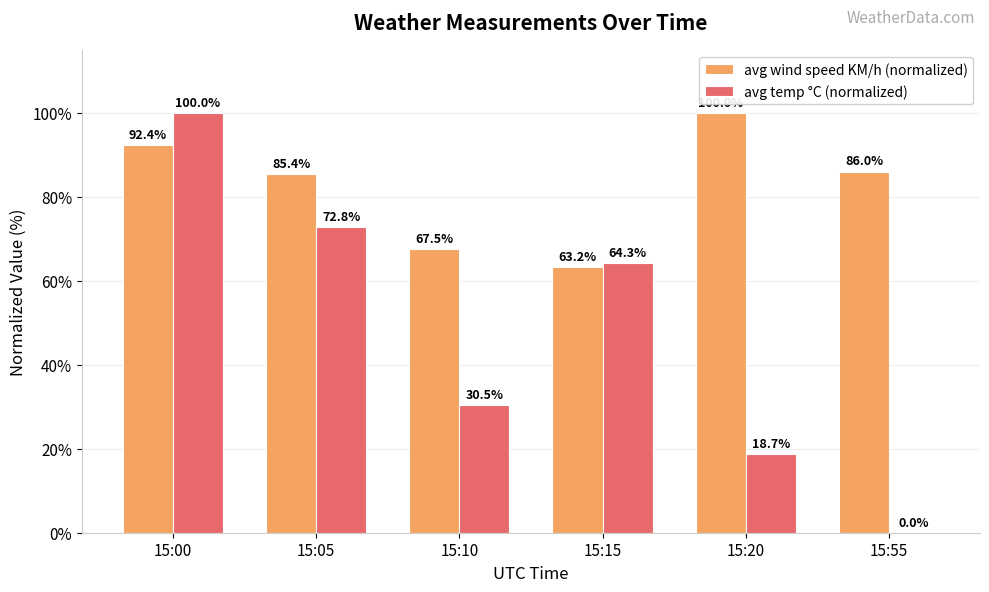

What is the total value across all series at 15:55?

86.0